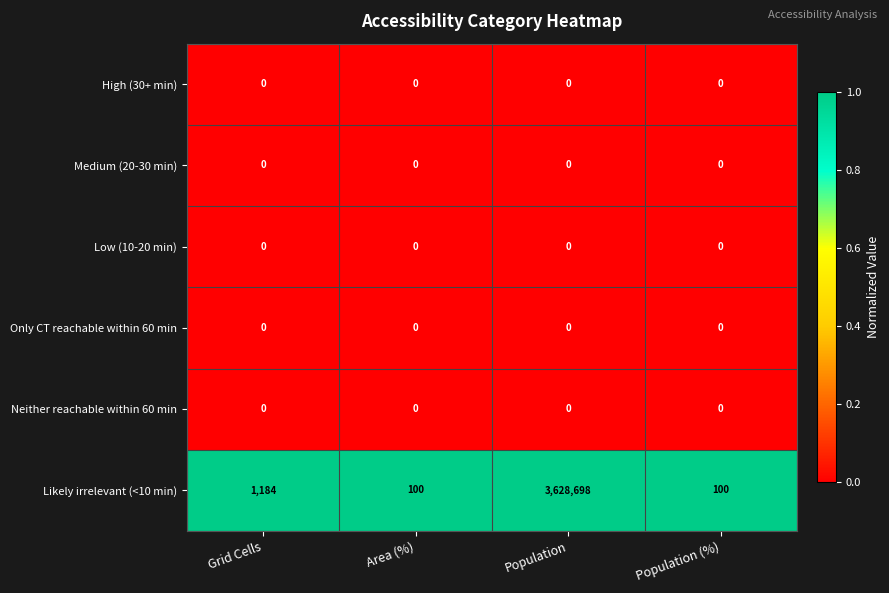

The Medium (20-30 min) series shows 0 at Population (%). True or false?

True